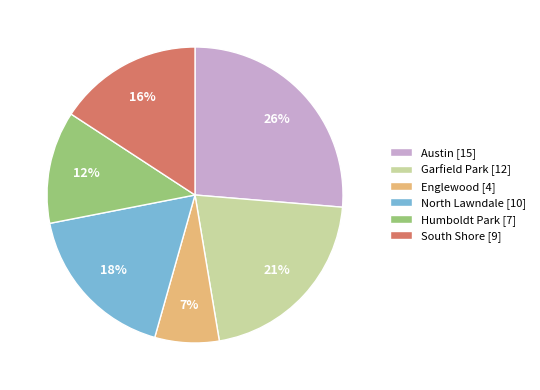

Which has a higher value, North Lawndale [10] or South Shore [9]?

North Lawndale [10]